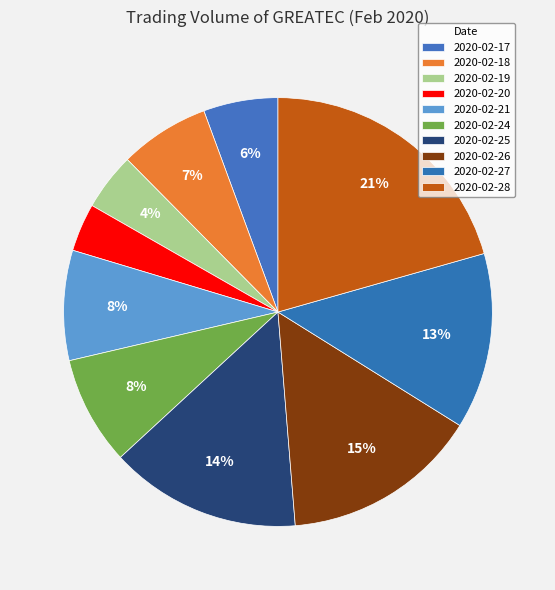

To the nearest percent, what is the combined percentage of 2020-02-18 and 2020-02-19?

11%